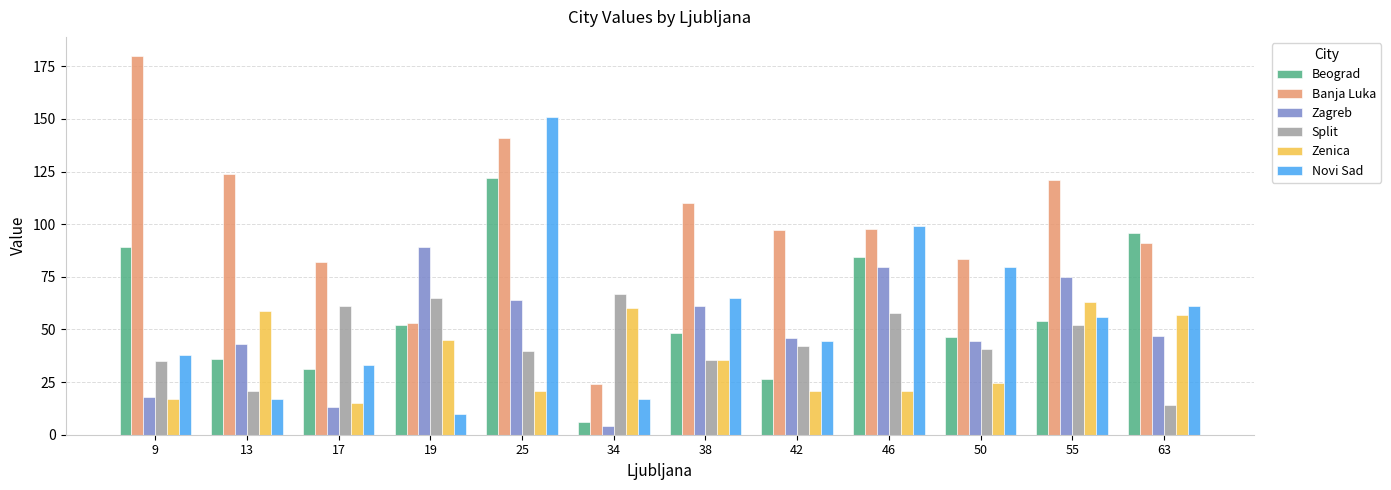

Which series changed the most between 17 and 63?

Beograd